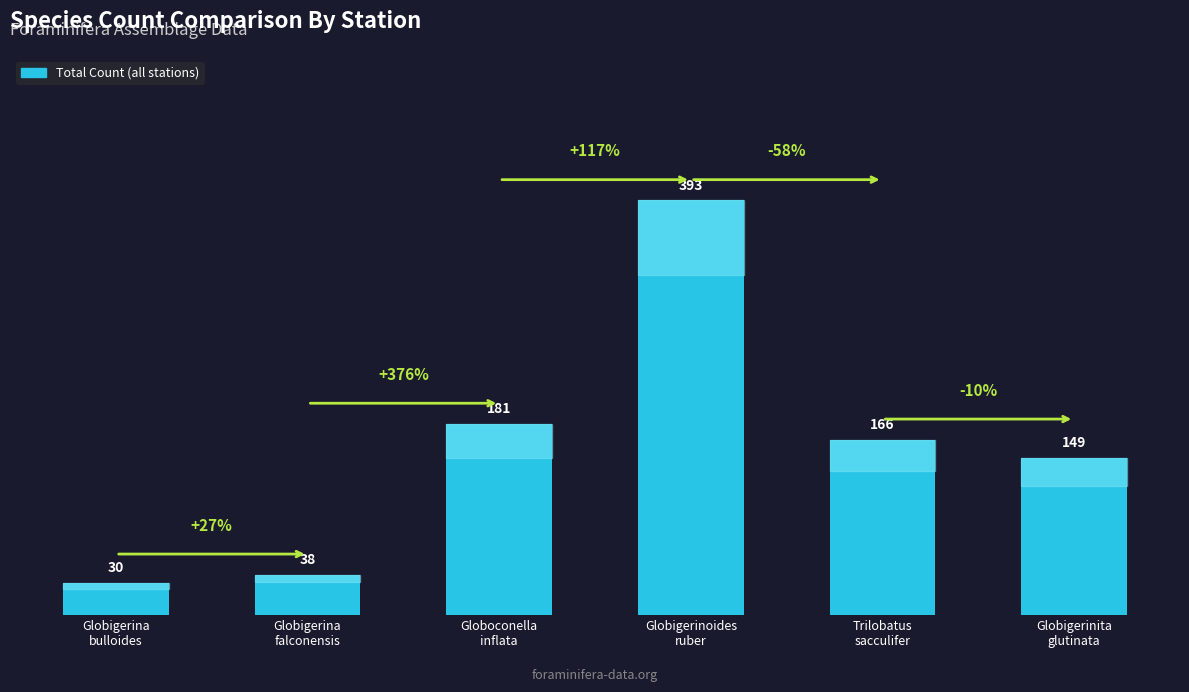

The chart shows a value of 30 at Globigerina
bulloides. True or false?

True